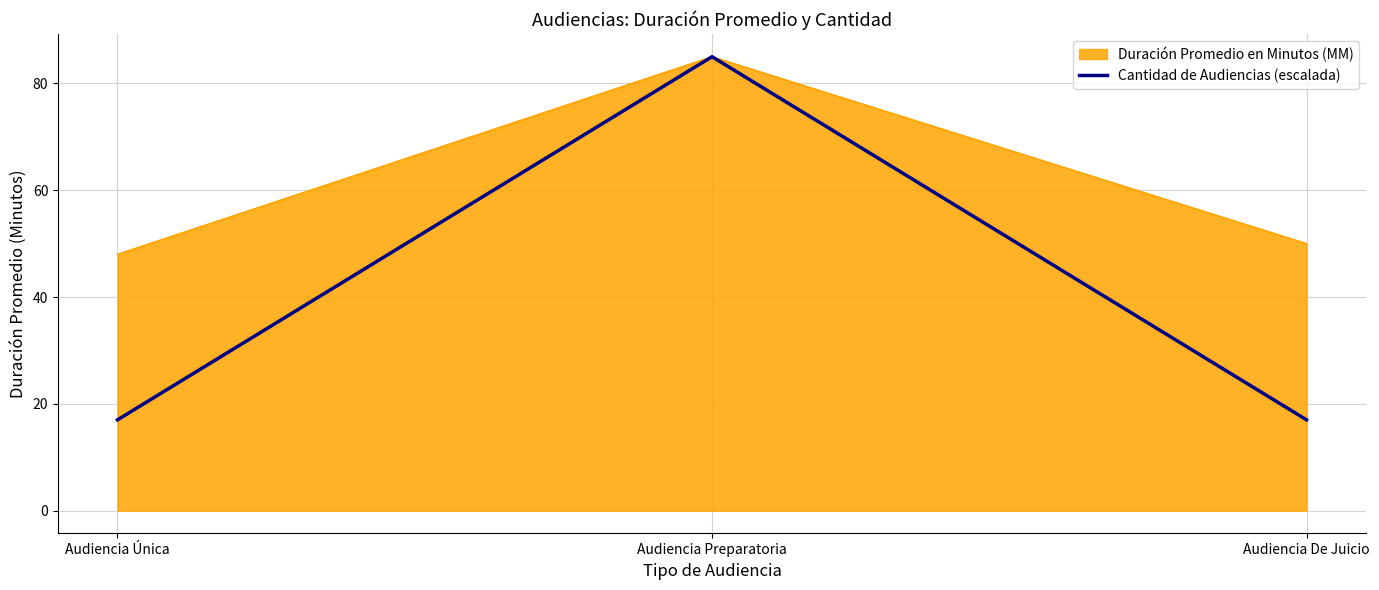

Is it true that Cantidad de Audiencias (escalada) equals 17 at Audiencia Única?

True